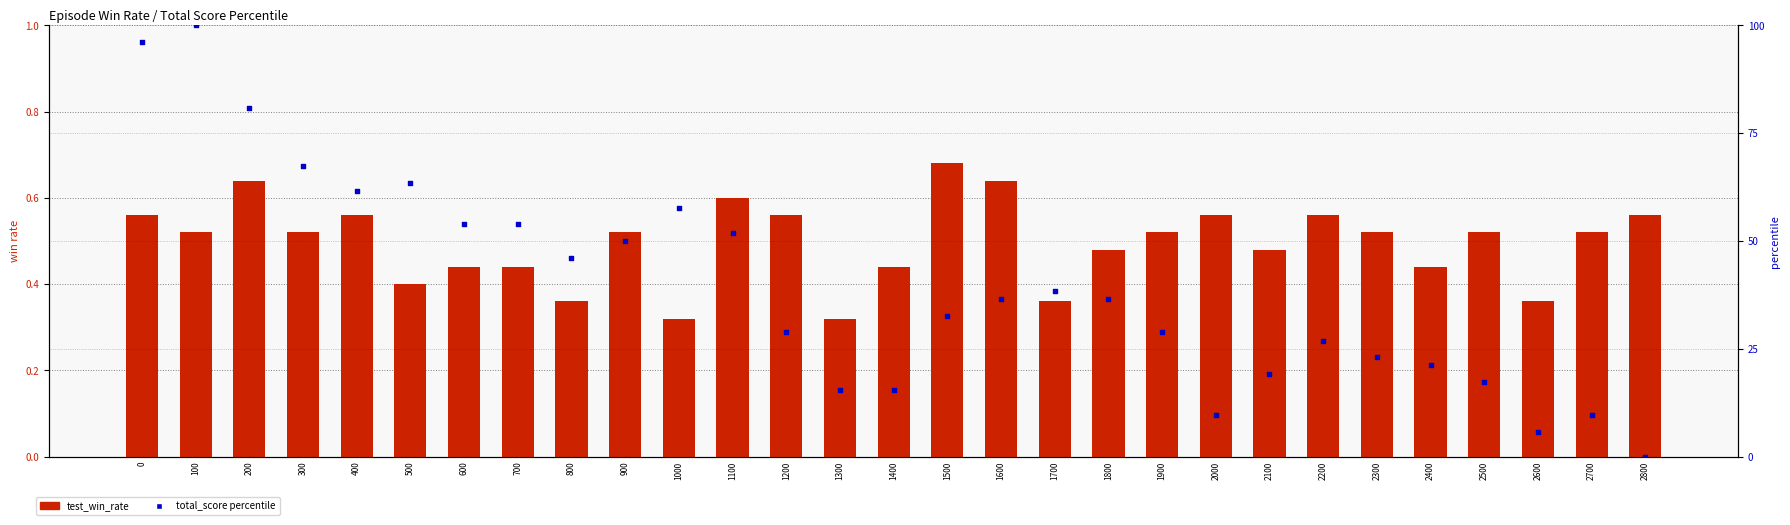

Which series contains the highest Y value?

train_win_rate (pct)